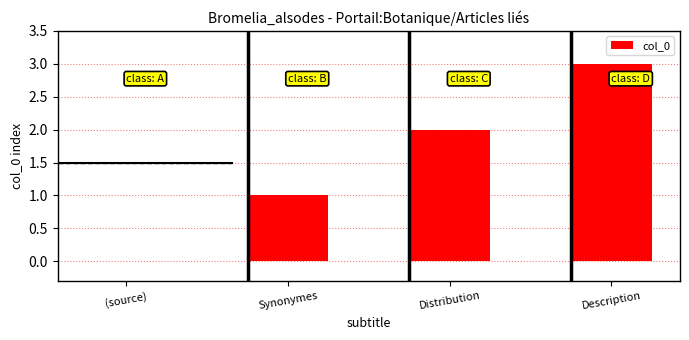

Between Description and Distribution, which is larger?

Description